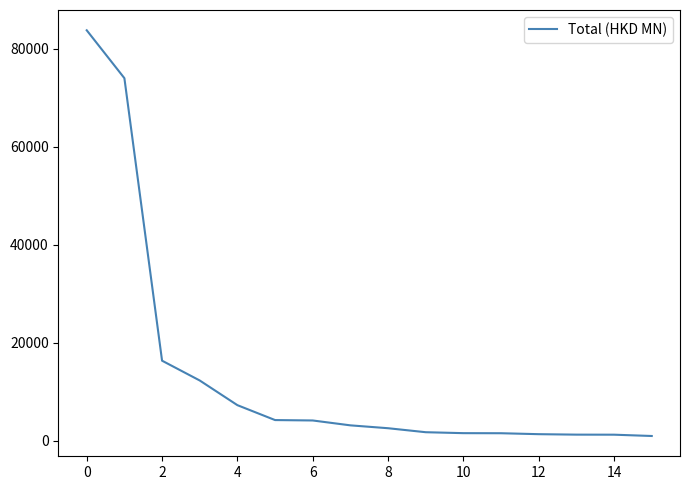

What is the difference between the maximum and minimum values?

82762.4